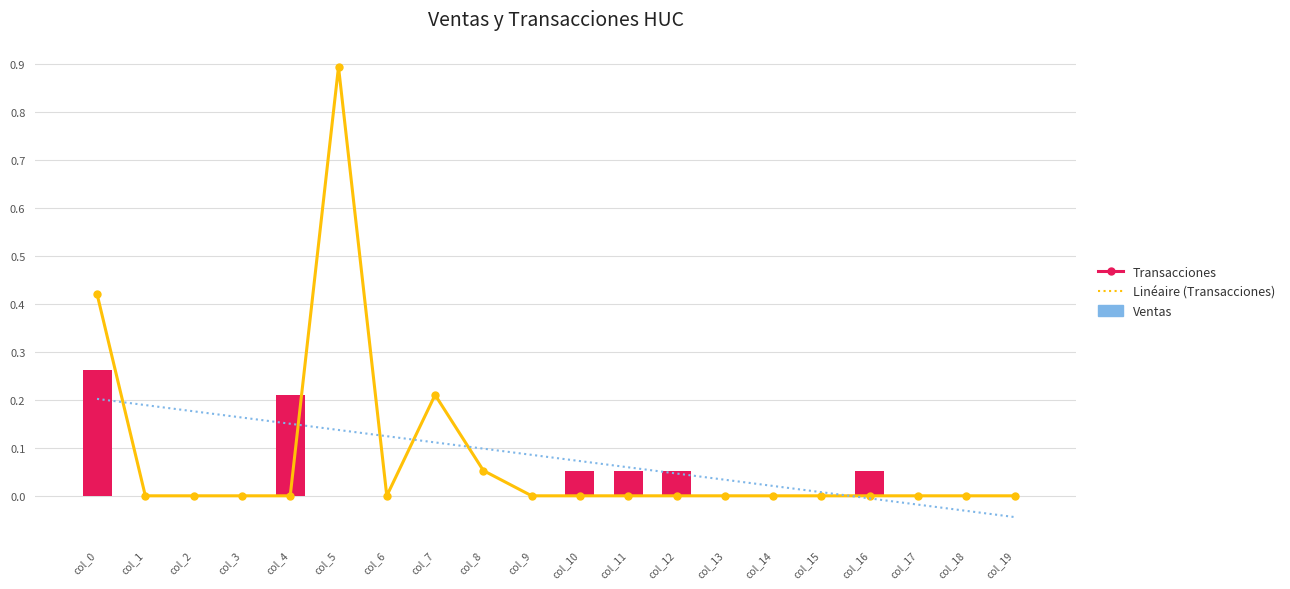

The Transacciones series shows 0.0 at col_1. True or false?

True